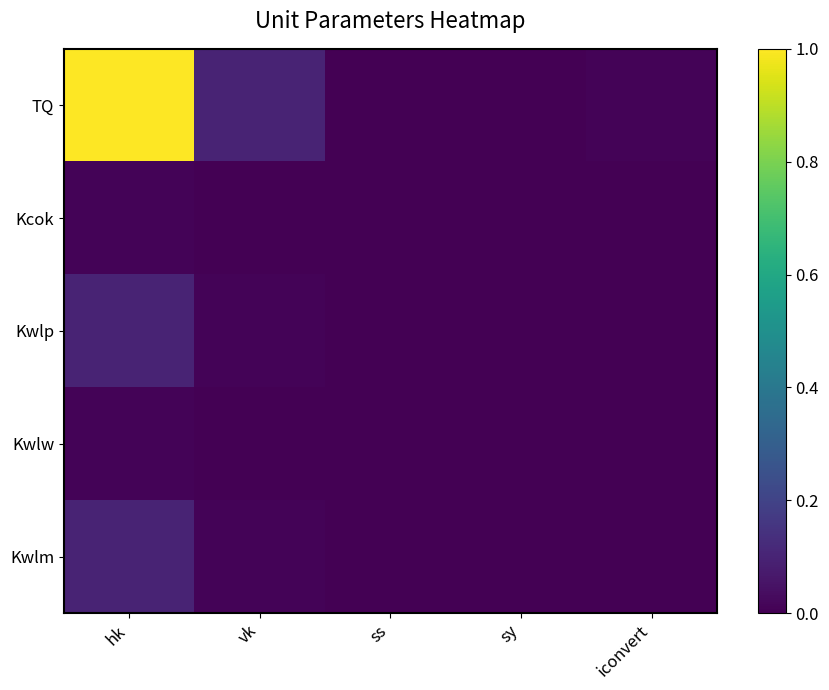

How many distinct data groups are displayed?

5